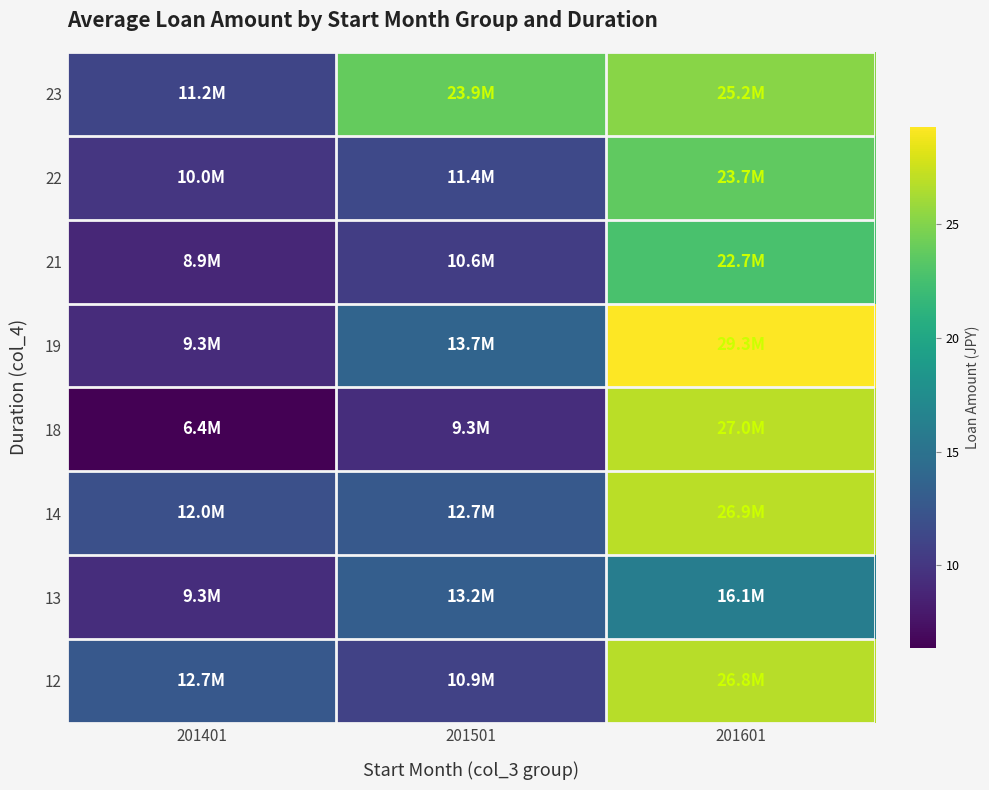

At how many categories does at least one series exceed 14?

2